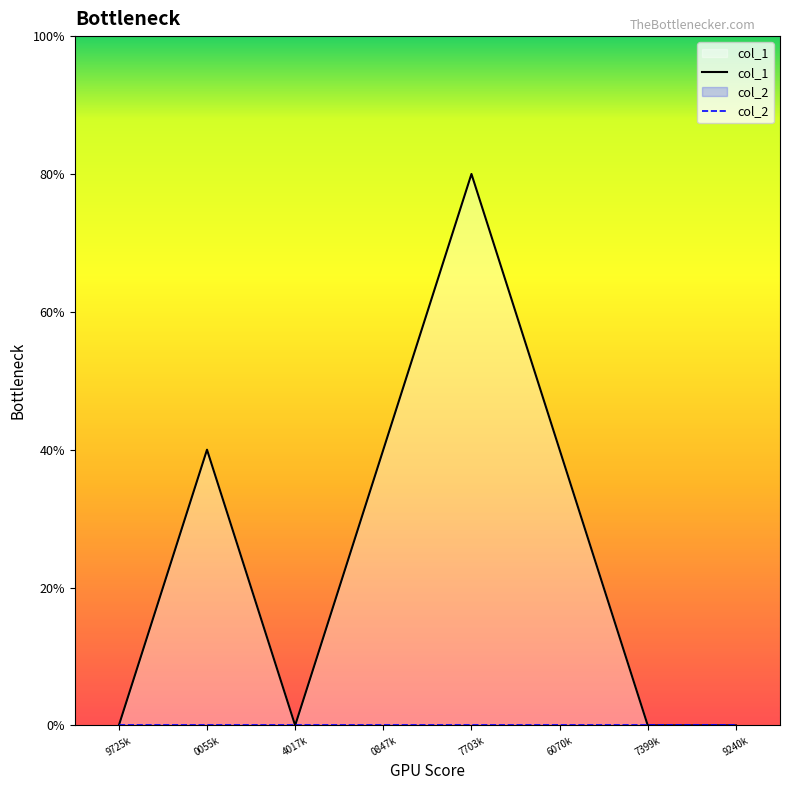

True or false: col_2 and col_1 intersect in this chart.

False